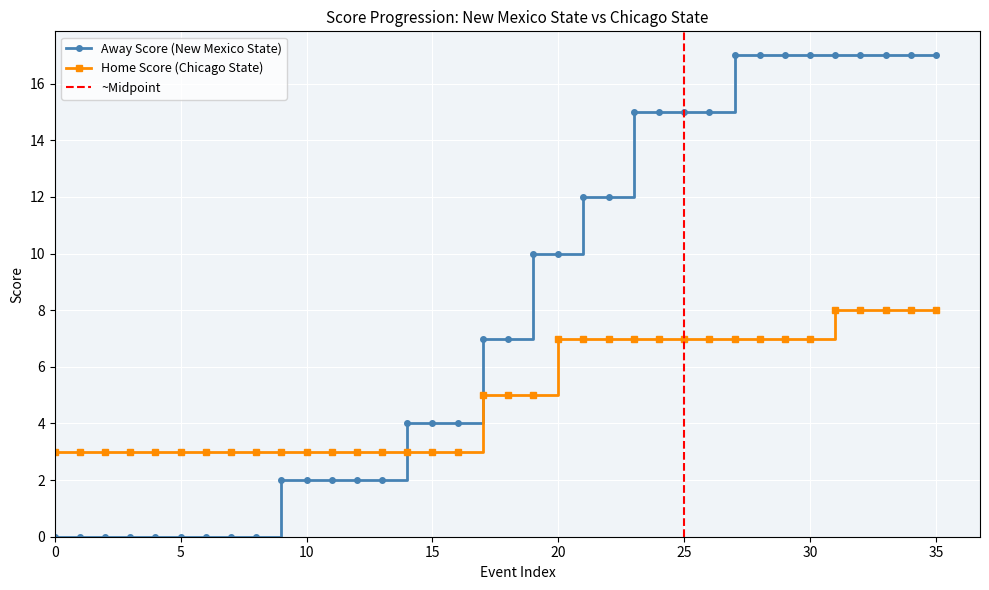

At 2, list the series in order from smallest to largest.

Away Score, Home Score